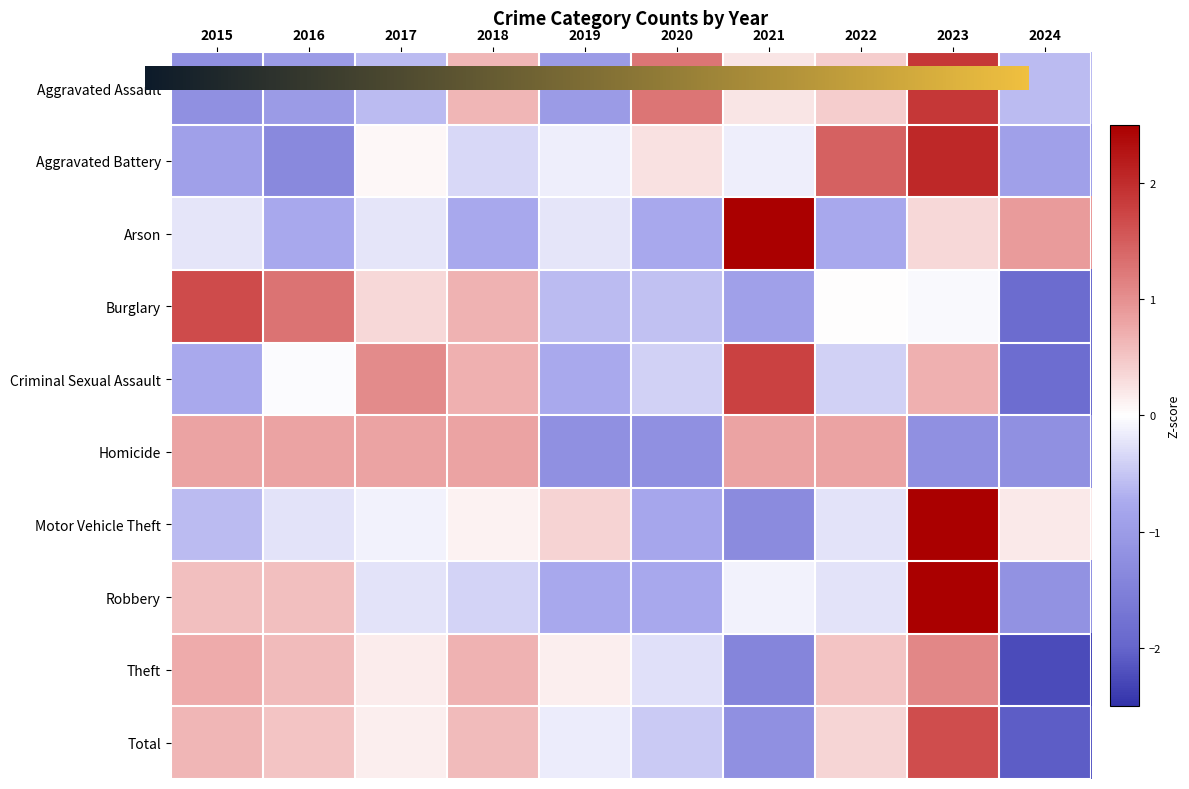

At how many categories does at least one series exceed 0?

10